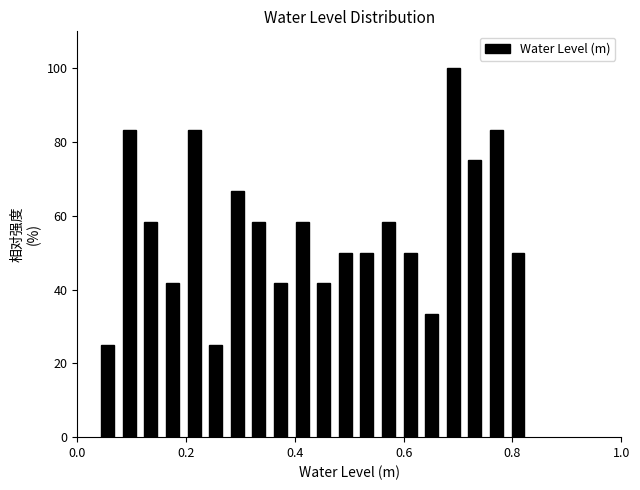

Read against the x-axis, roughly where is the centre of the tallest bar?

0.70